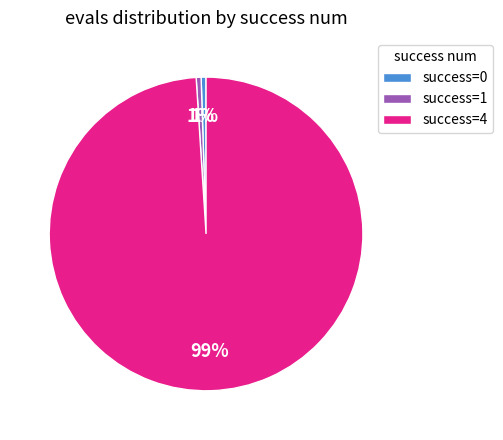

Is it true that success=1 is 1% of the pie?

True